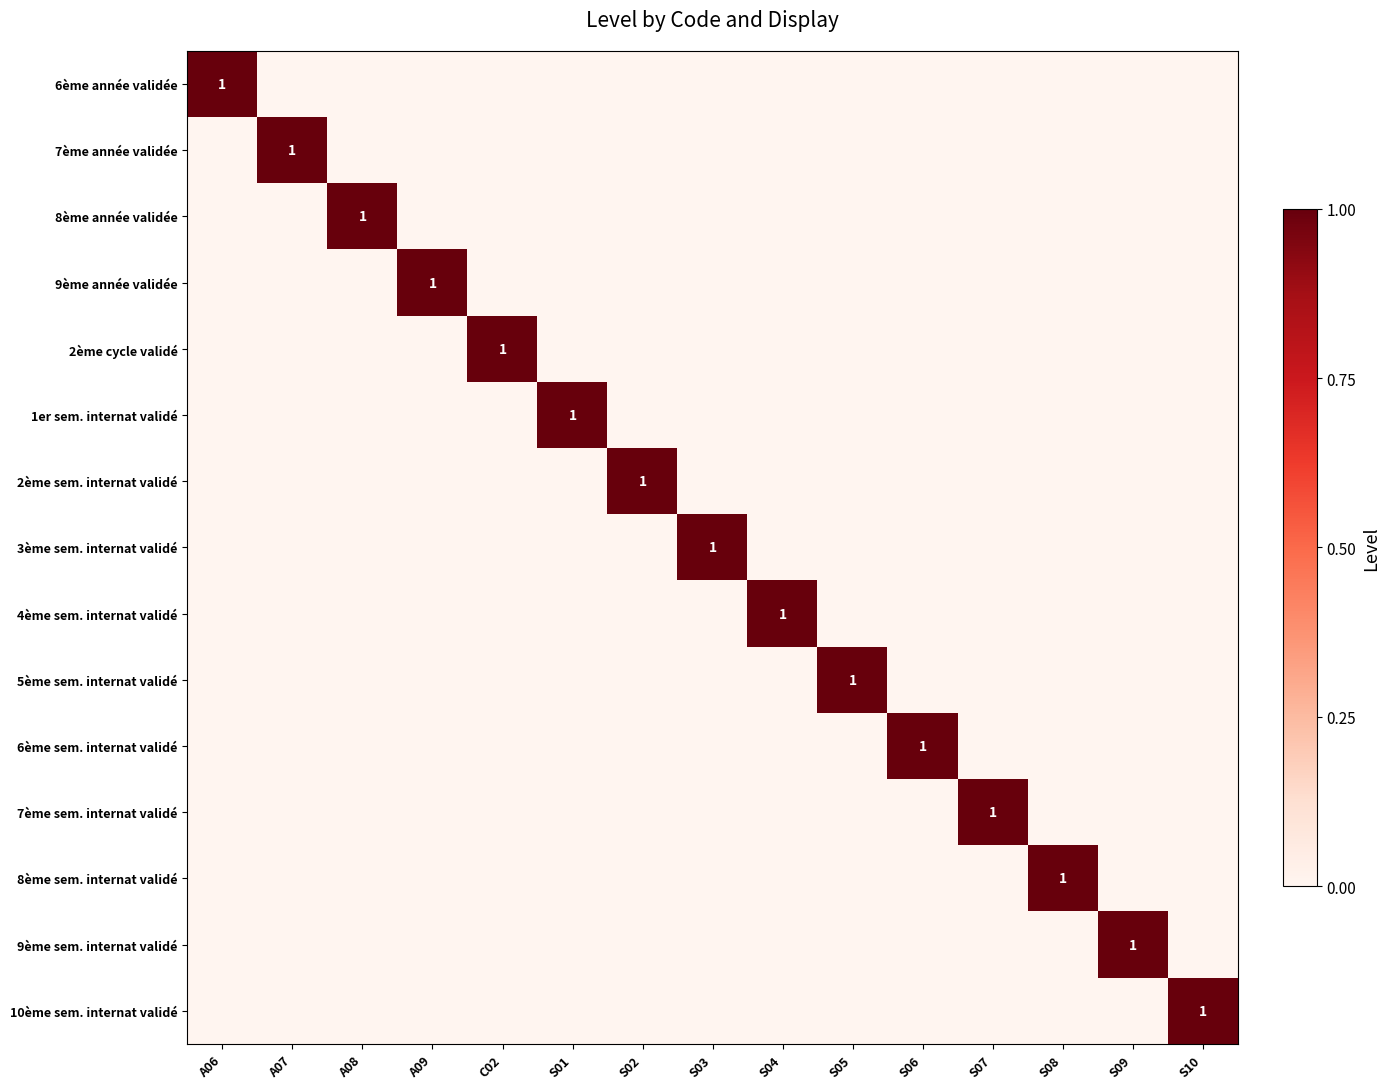

Which has a higher value, C02 or S04?

C02